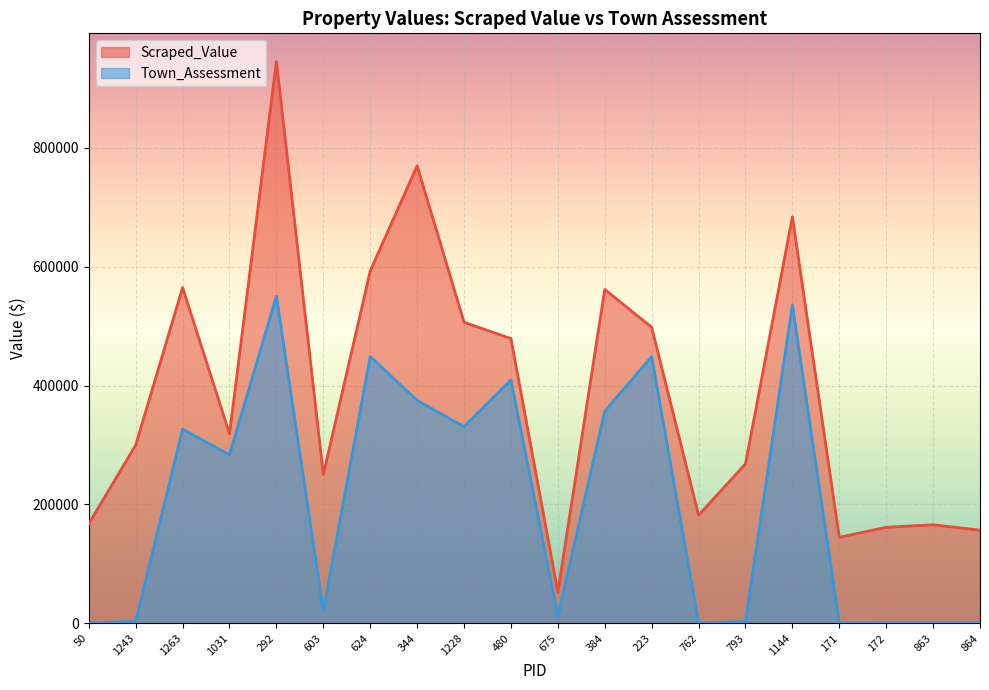

True or false: Town_Assessment and Scraped_Value intersect in this chart.

False